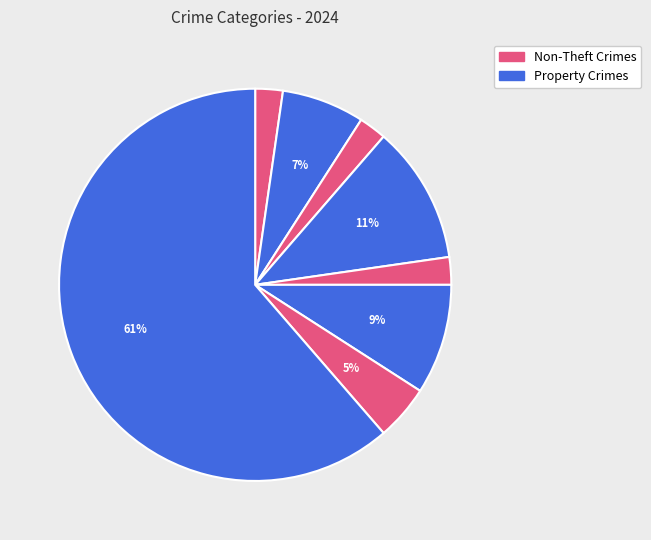

How many segments does this pie chart have?

8